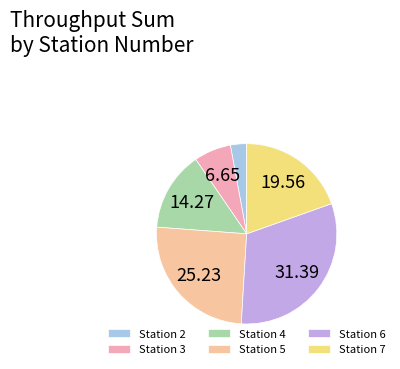

Is there a majority slice in this chart?

No